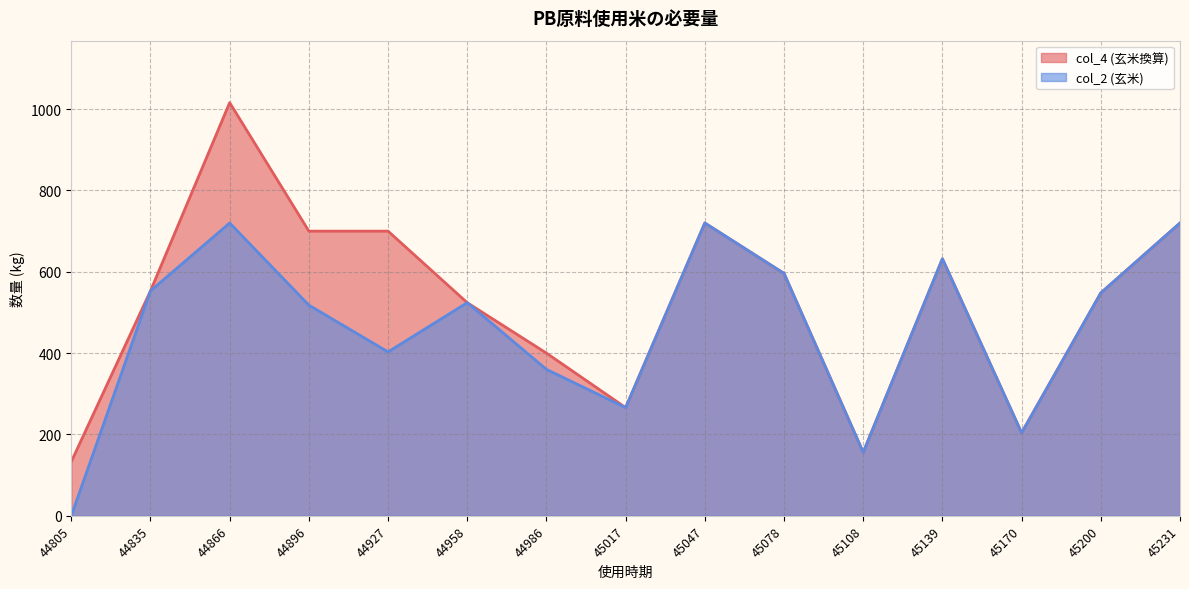

At which category is the sum across all series the highest?

44866